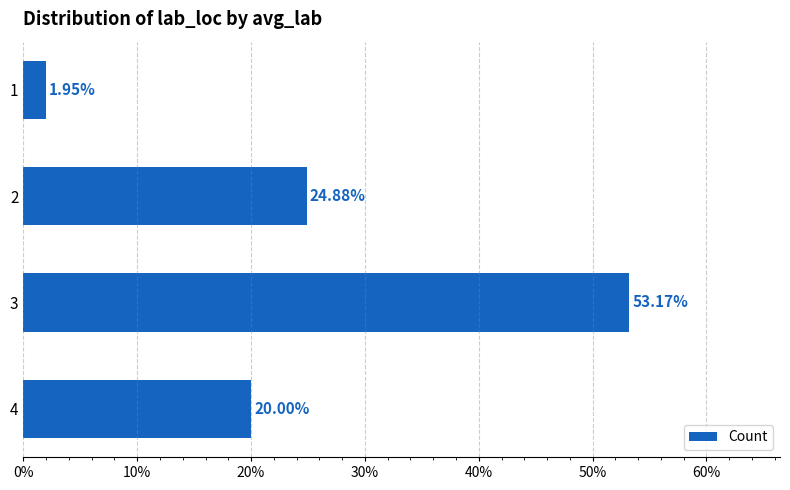

What is the average value?

25.0